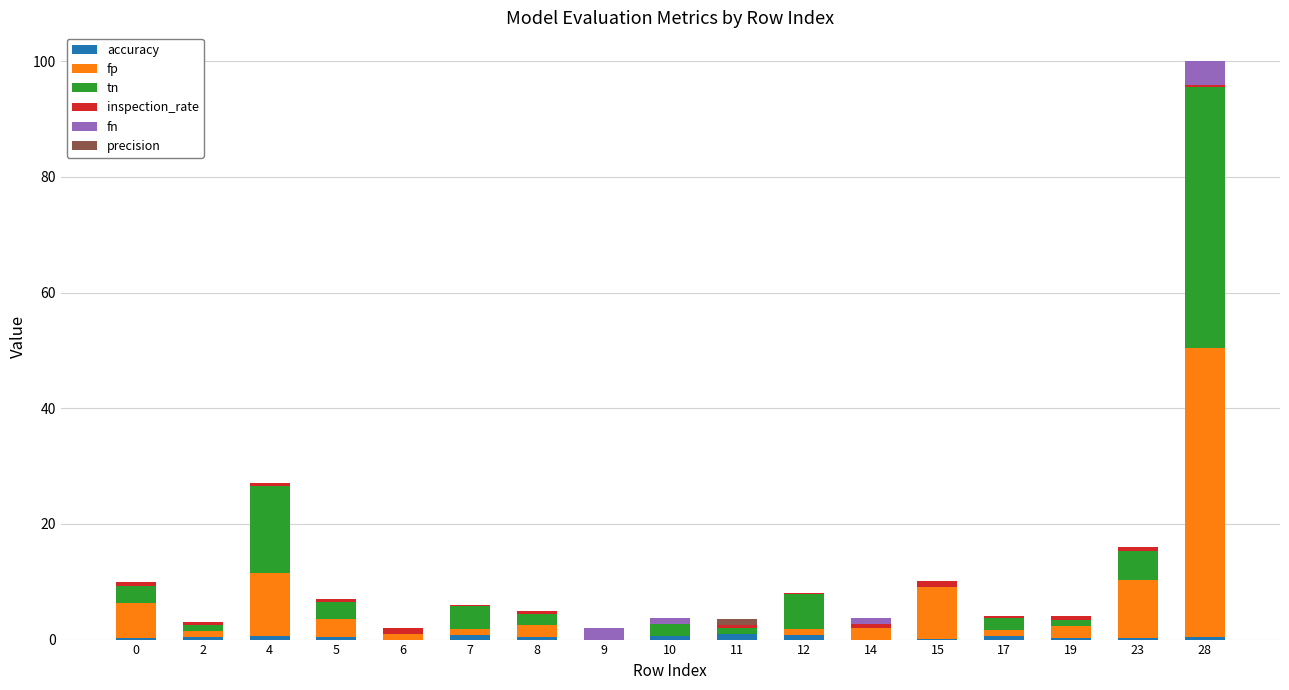

At which category is the sum across all series the highest?

28